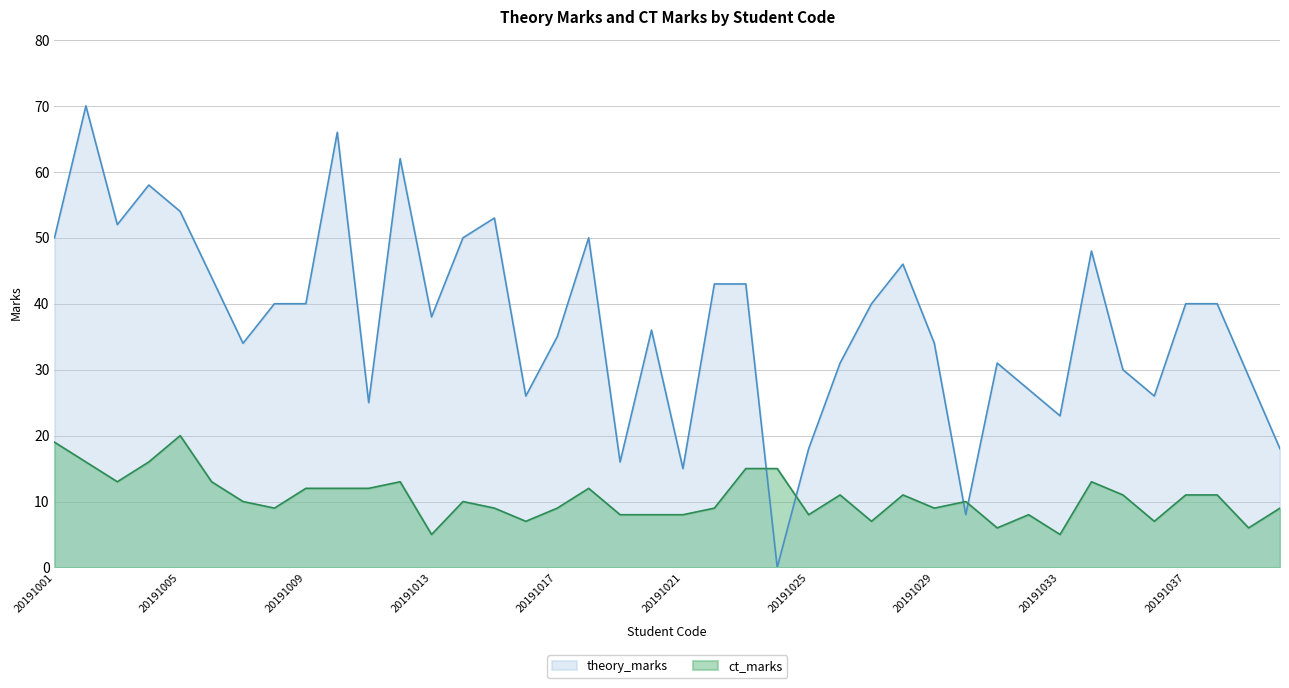

How many times do theory_marks and ct_marks cross each other?

4